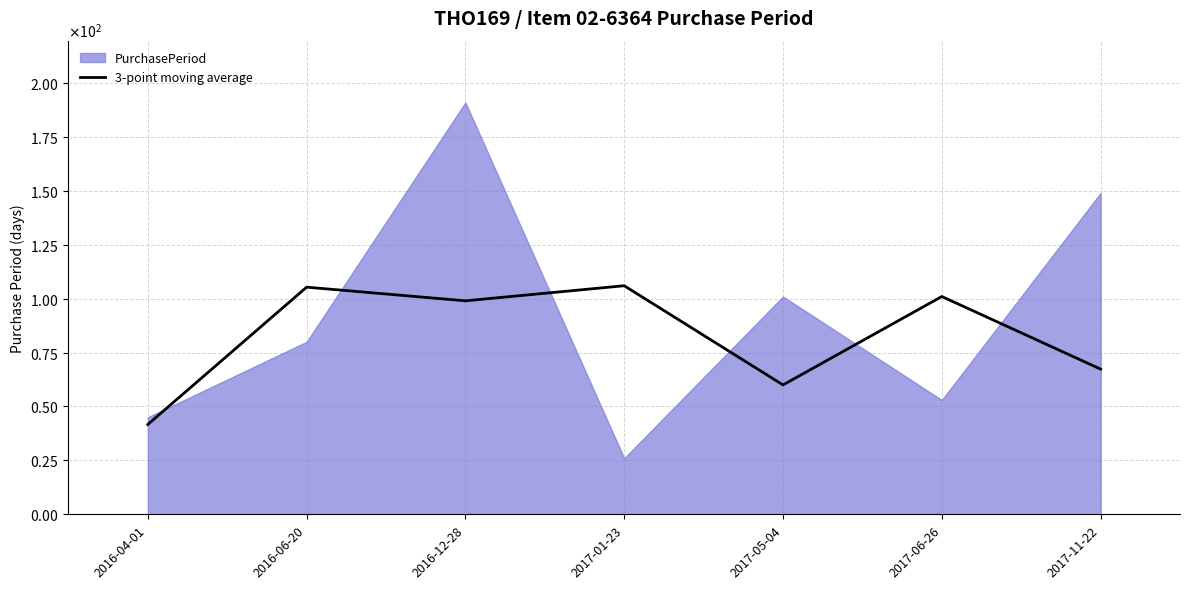

Is it true that the value at 2016-04-01 is 41.7?

True